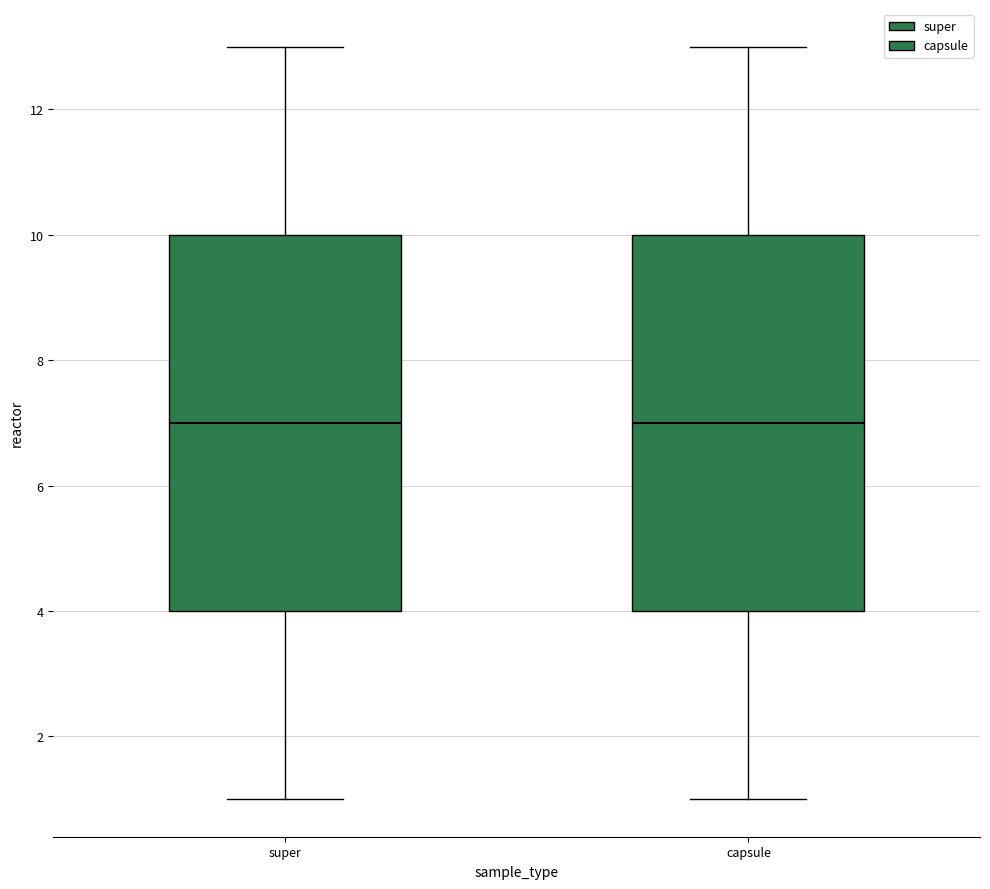

Where does the median line of the box for super sit on the y-axis? The values are not printed on the chart, so give them approximately, as read against the axis.

7